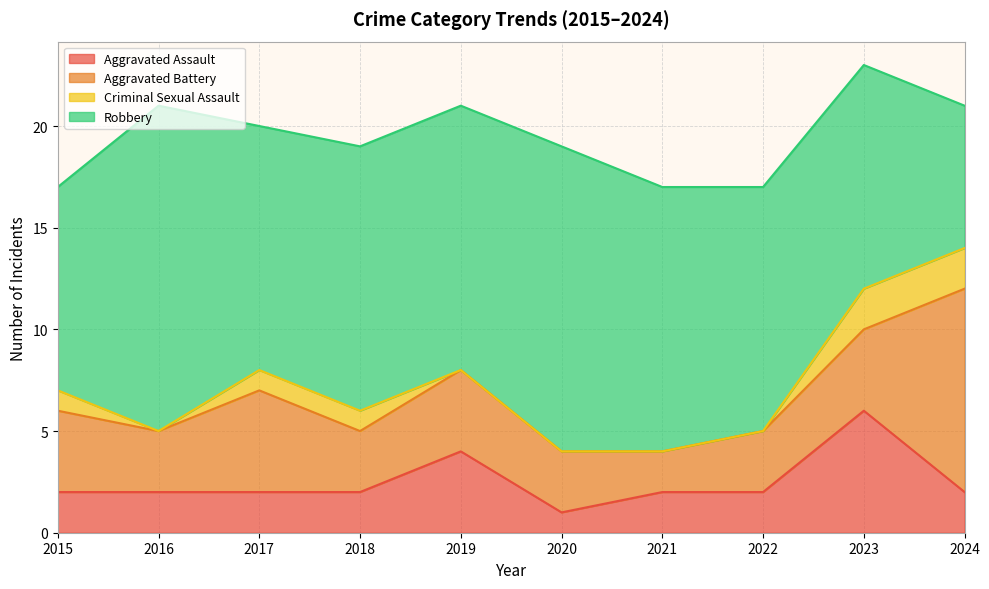

What is the difference between the maximum and second lowest values in the Aggravated Assault series?

4